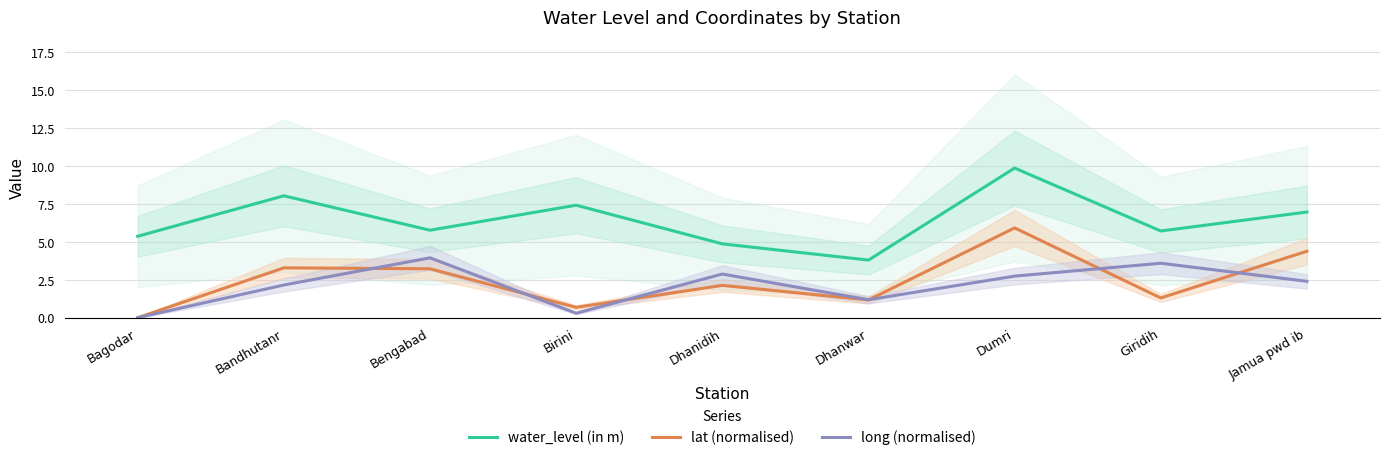

Reading left to right, list all the values displayed in this chart.

water_level (in m): Bagodar=5.4	Bandhutanr=8.0	Bengabad=5.8	Birini=7.4	Dhanidih=4.9	Dhanwar=3.8	Dumri=9.9	Giridih=5.7	Jamua pwd ib=7.0
lat (normalised): Bagodar=0.0	Bandhutanr=3.3	Bengabad=3.2	Birini=0.7	Dhanidih=2.1	Dhanwar=1.2	Dumri=5.9	Giridih=1.3	Jamua pwd ib=4.4
long (normalised): Bagodar=0.0	Bandhutanr=2.2	Bengabad=3.9	Birini=0.3	Dhanidih=2.9	Dhanwar=1.2	Dumri=2.7	Giridih=3.6	Jamua pwd ib=2.4